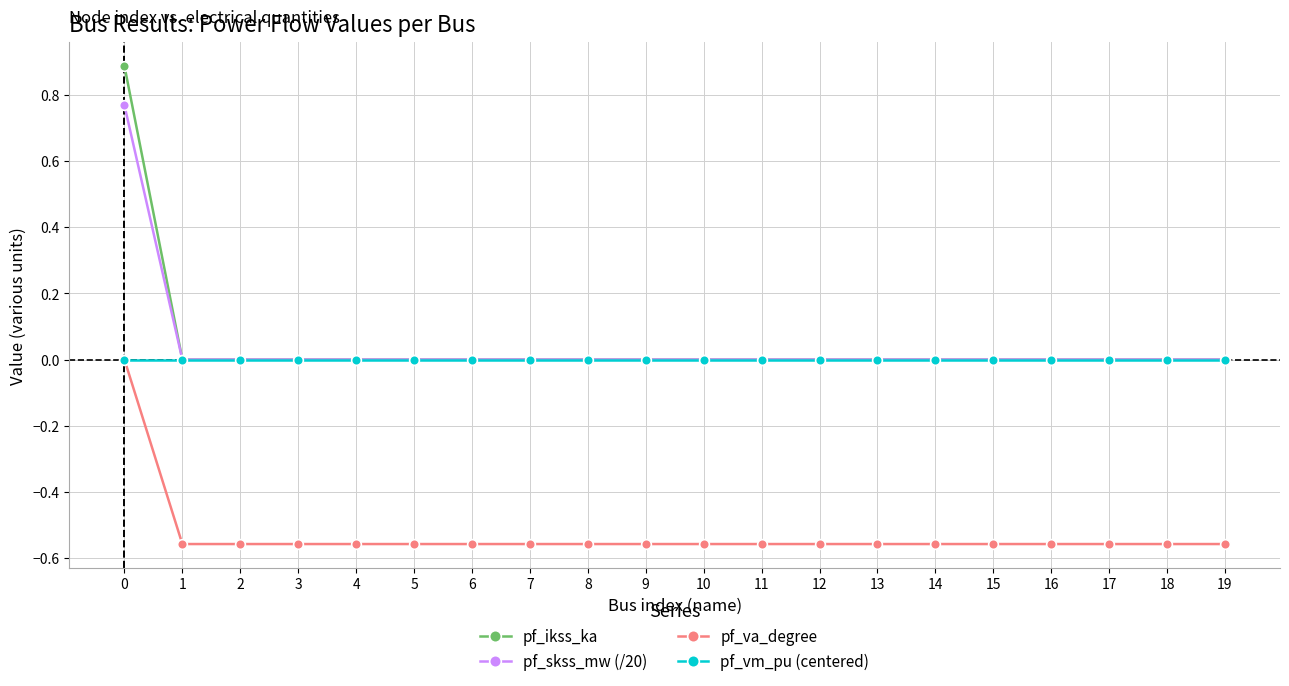

True or false: pf_ikss_ka and pf_va_degree cross at least once.

False